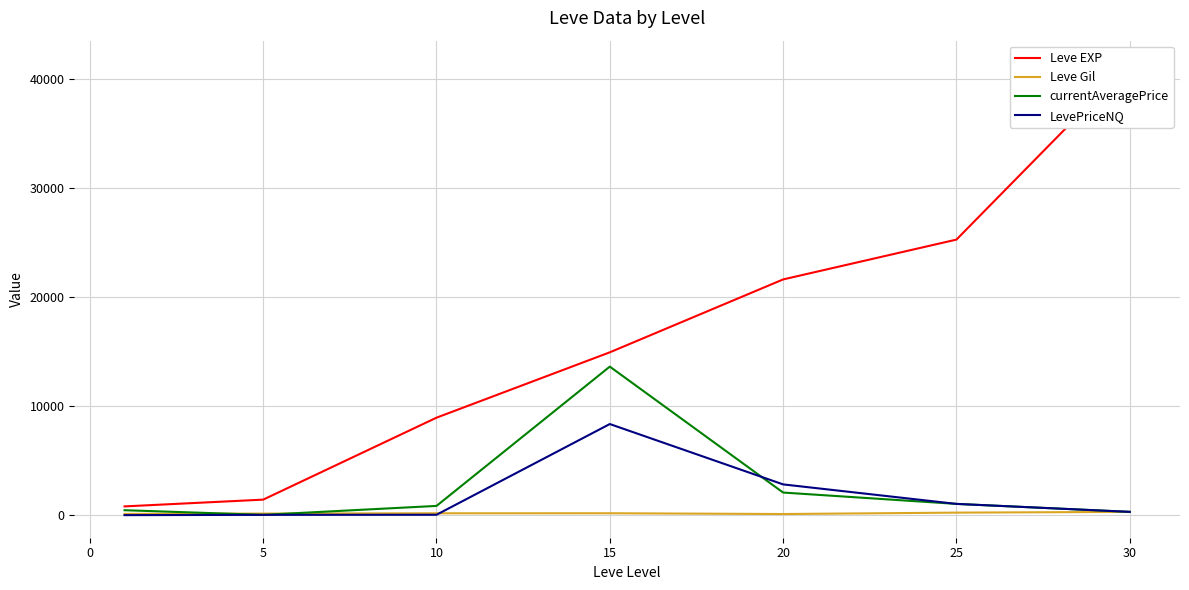

Which has a higher value, 25 or 10?

25